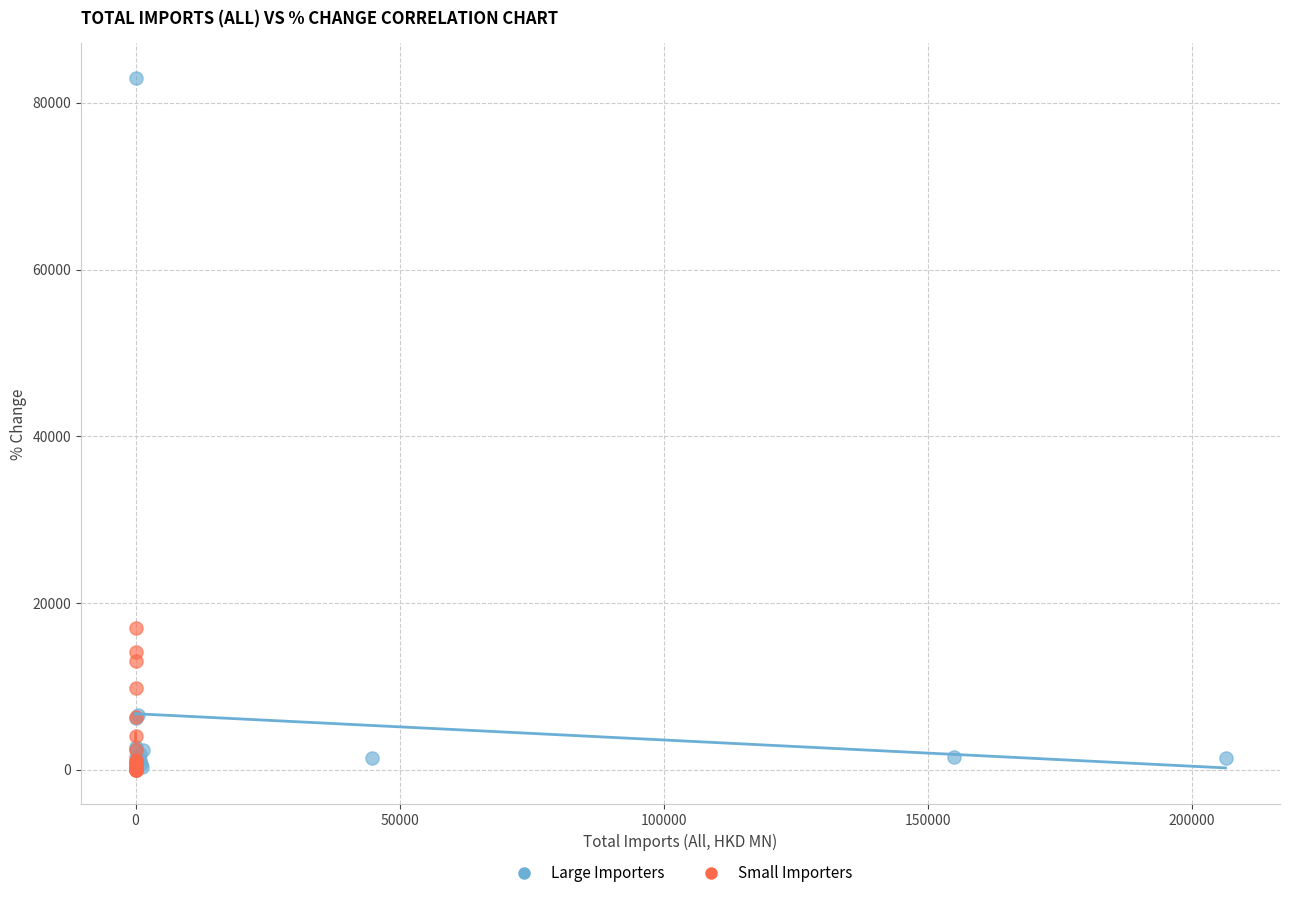

Which series contains the highest Y value?

Large Importers